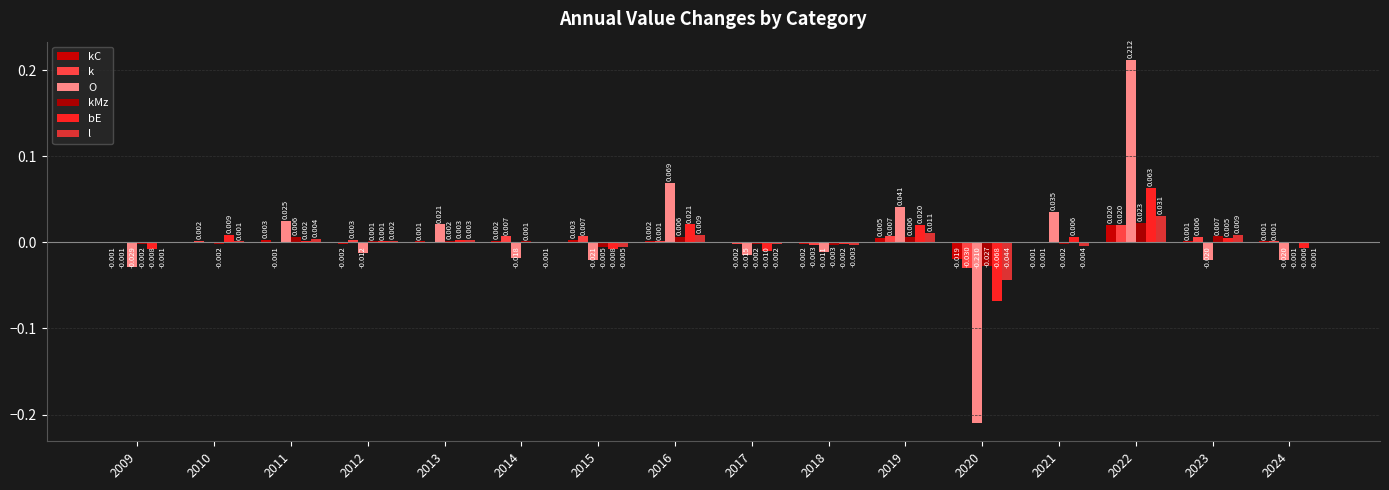

Are the bars grouped side by side (vs. stacked)?

Yes